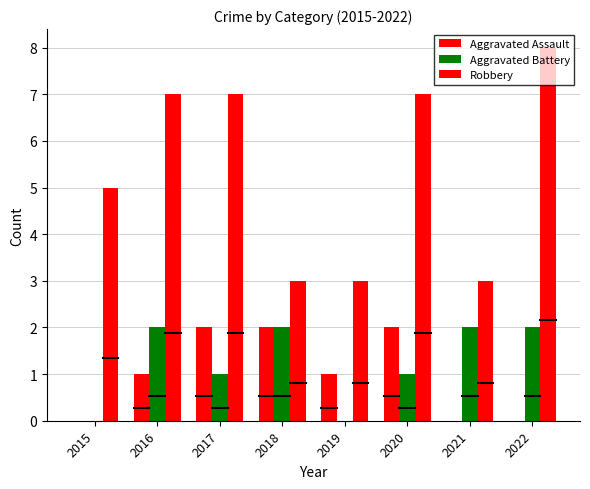

The Robbery series shows 3 at 2018. True or false?

True